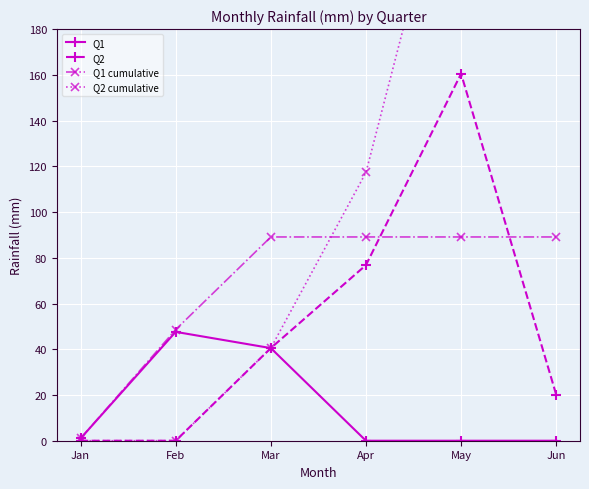

How many lines are shown in the chart?

4